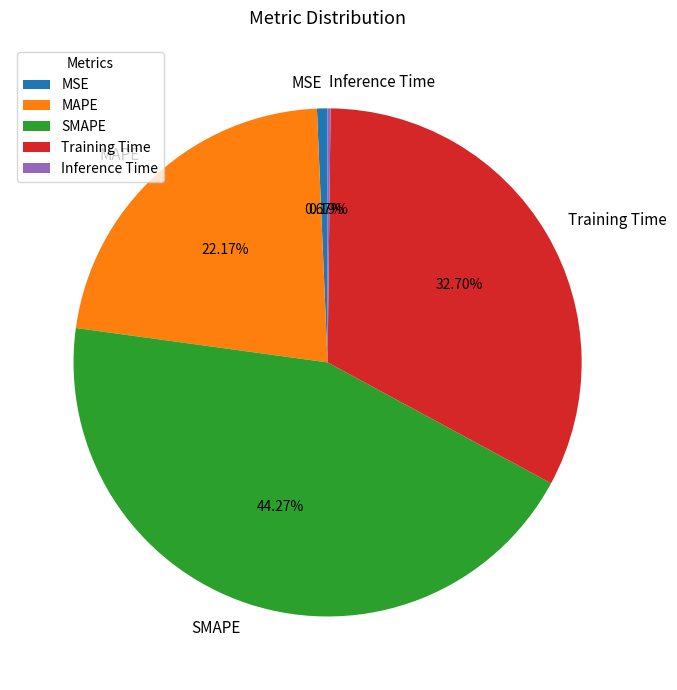

To the nearest percent, what is the difference between the MSE and Training Time slice percentages?

32%